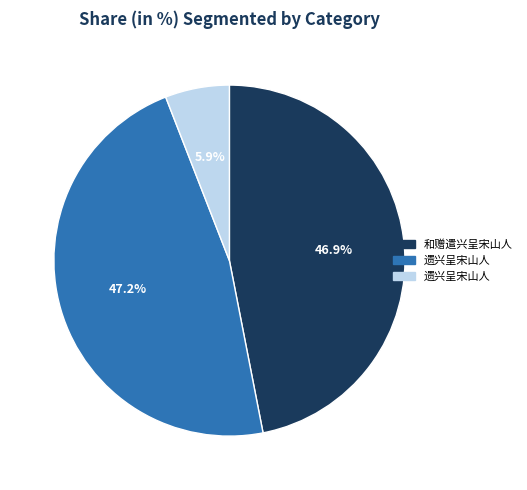

Is there a majority slice in this chart?

No